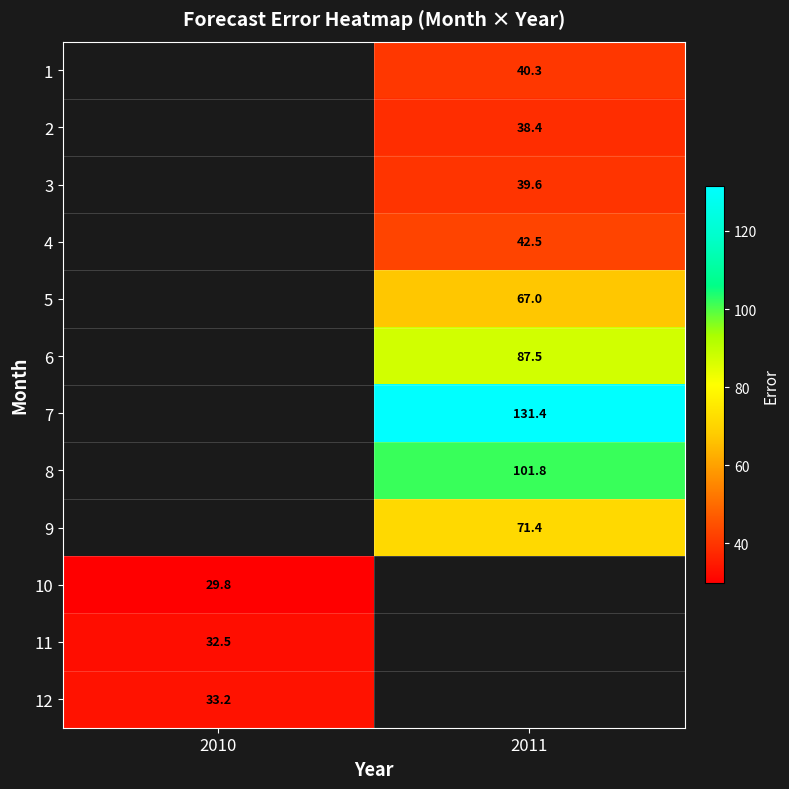

Is the value of 10 at 2010 greater than the value of 8 at 2011?

No